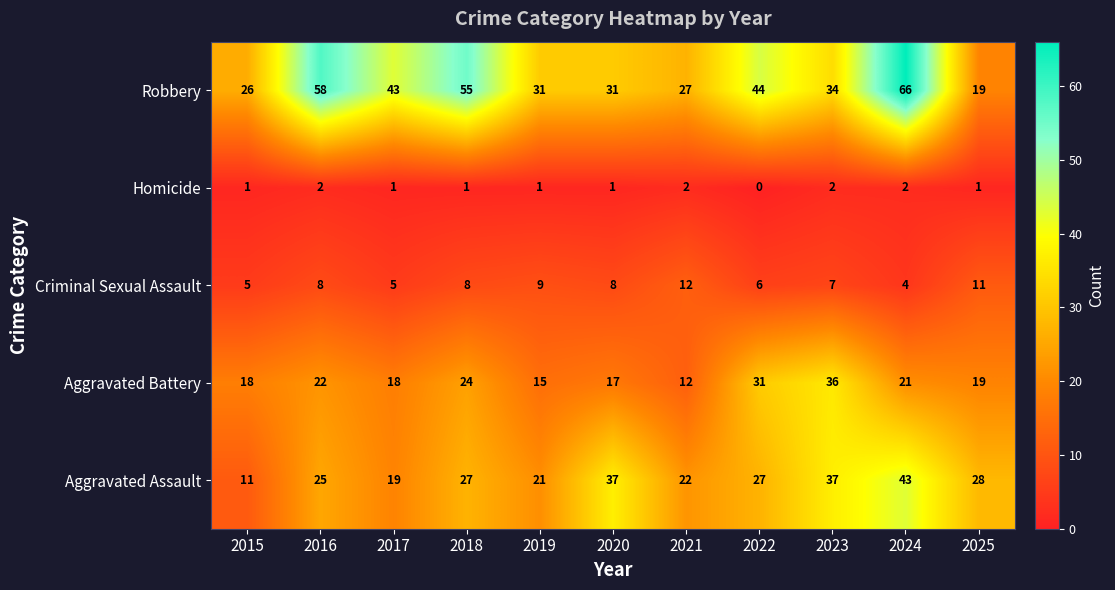

What is the greatest value displayed?

66